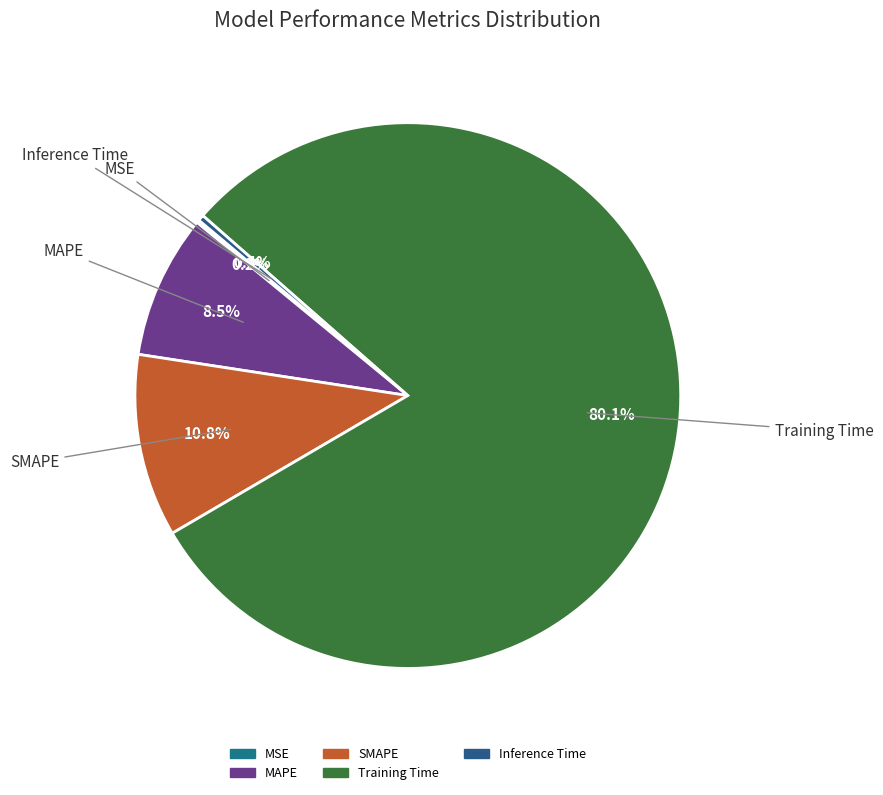

What portion of the pie excludes SMAPE?

89.2%